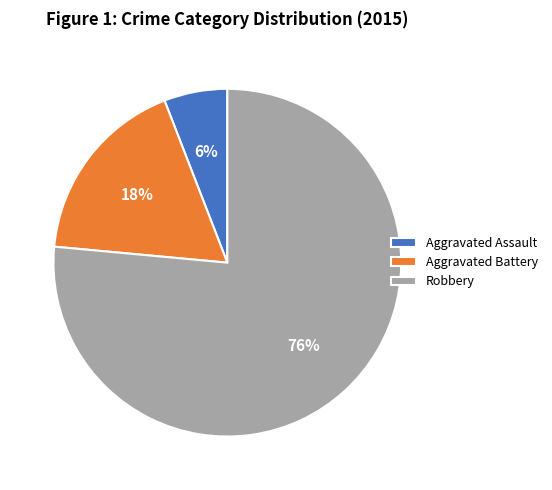

Do Aggravated Assault and Aggravated Battery together represent more than half of the pie?

No